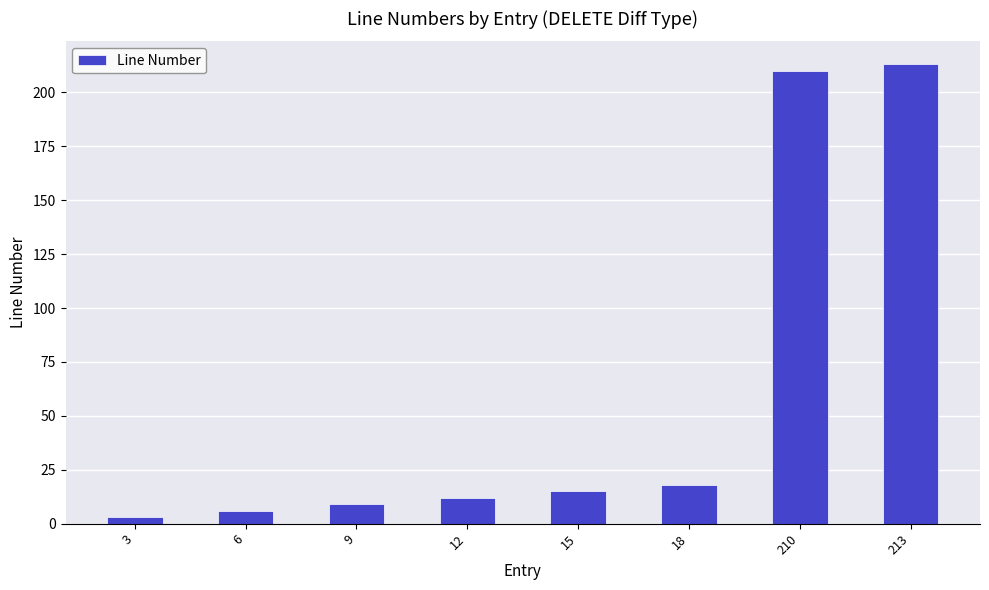

Rank the categories by value from highest to lowest.

213, 210, 18, 15, 12, 9, 6, 3